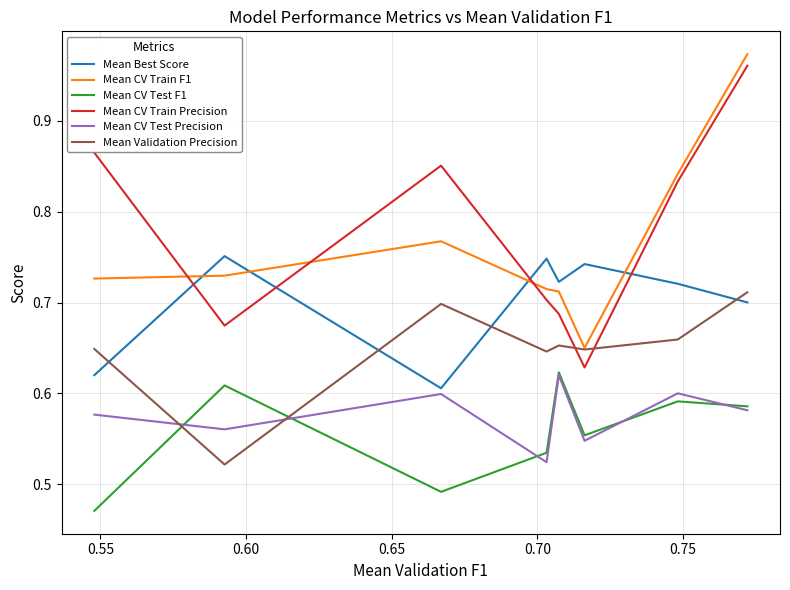

True or false: Mean CV Test F1 and Mean CV Train Precision intersect in this chart.

False